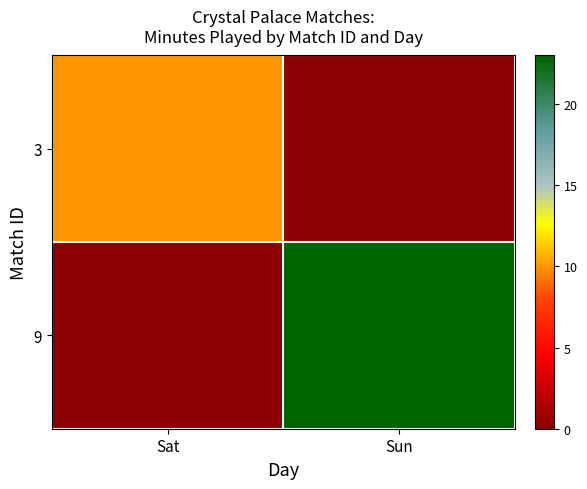

Rank the series by their maximum value, from highest to lowest.

9, 3